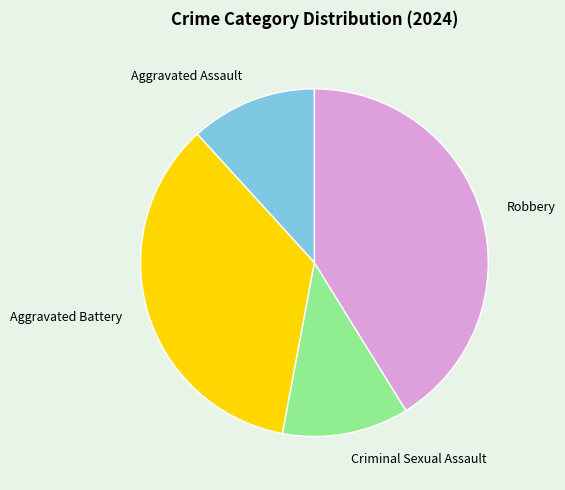

Does any single category account for the majority?

No